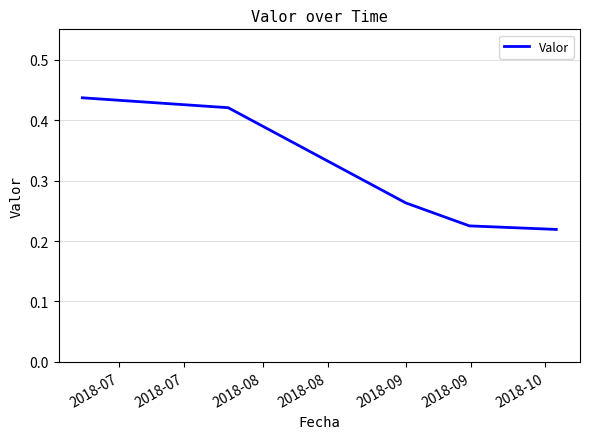

Count the values in the range 0 to 1.

5